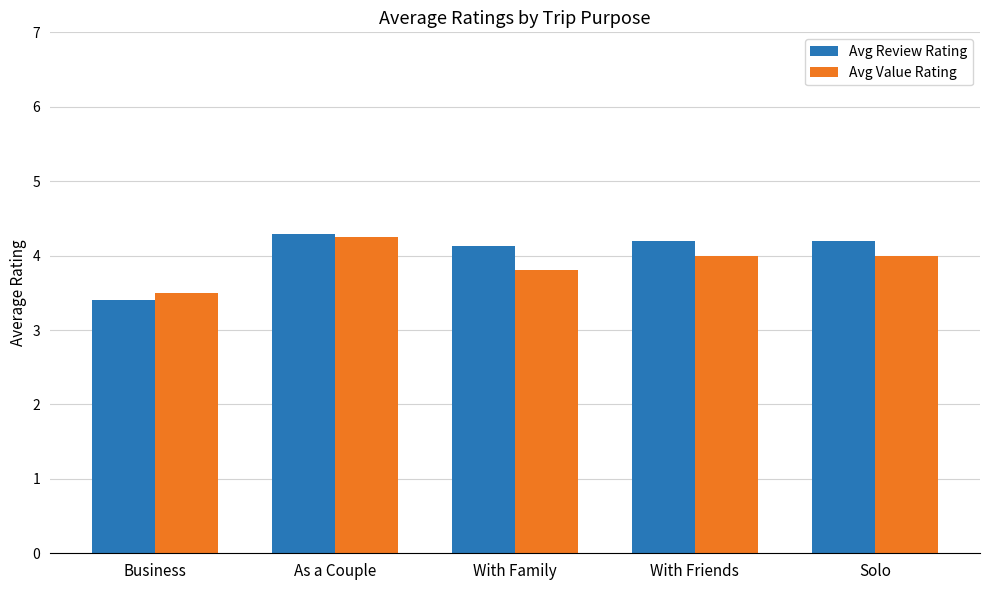

How many Avg Review Rating values are between 4 and 5?

4